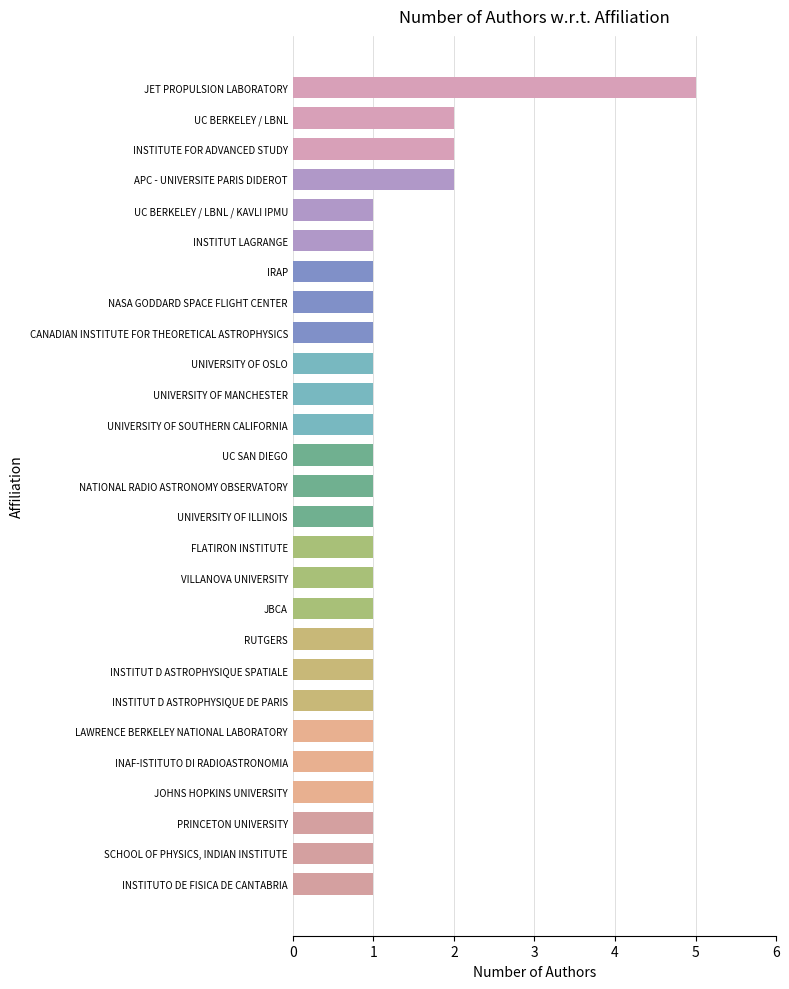

What is the difference between the maximum and minimum values?

4